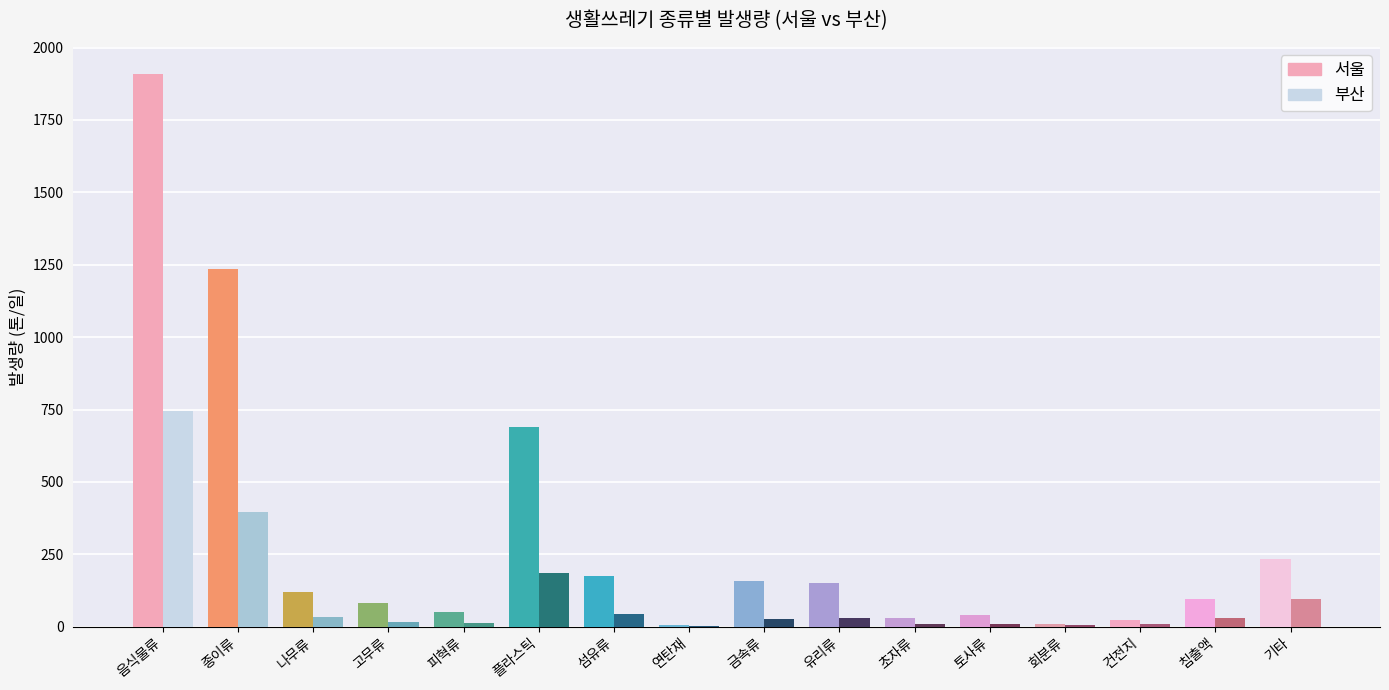

Rank the series by their average value, from lowest to highest.

부산, 서울